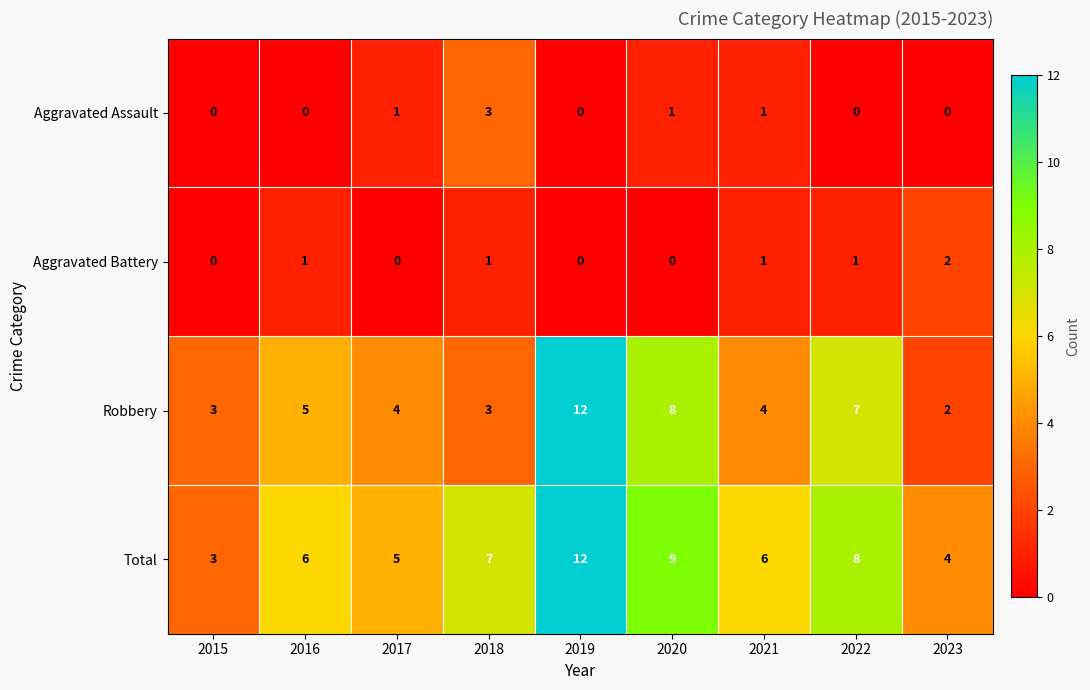

Which series has the largest total across all categories?

Total